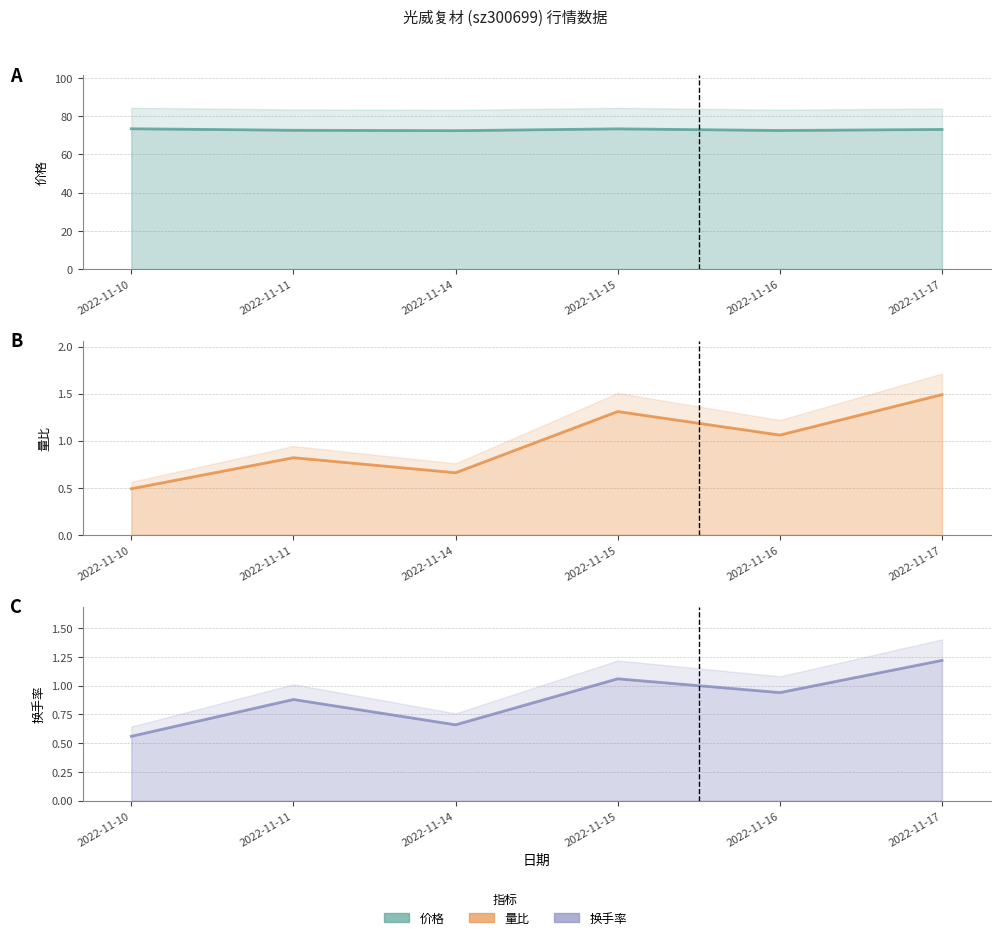

Which series changed the most between 2022-11-11 and 2022-11-14?

价格 (line)